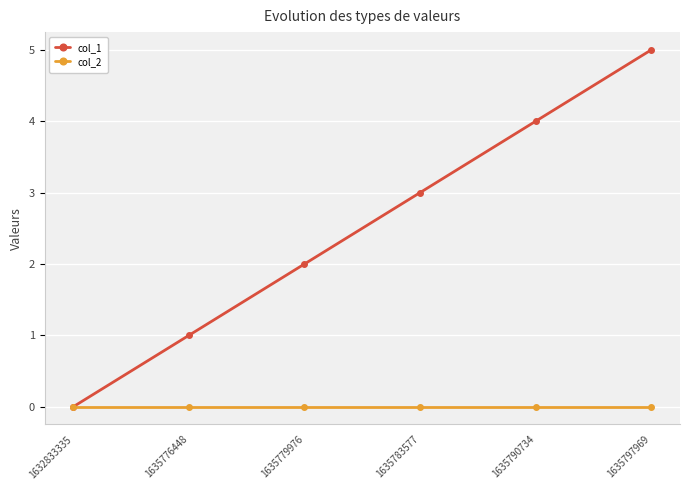

True or false: col_2 has more than 2 interior local peaks.

False